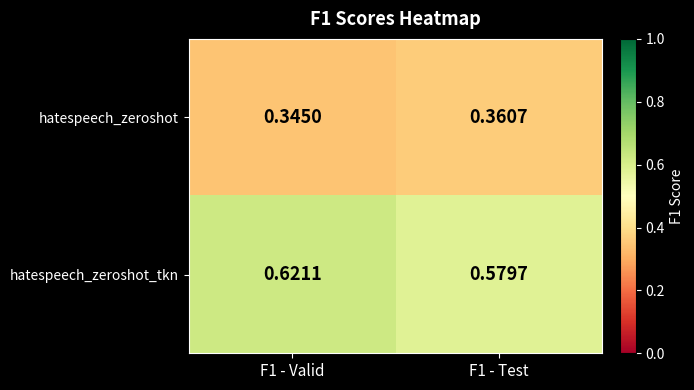

Which series has the widest spread of values?

hatespeech_zeroshot_tkn